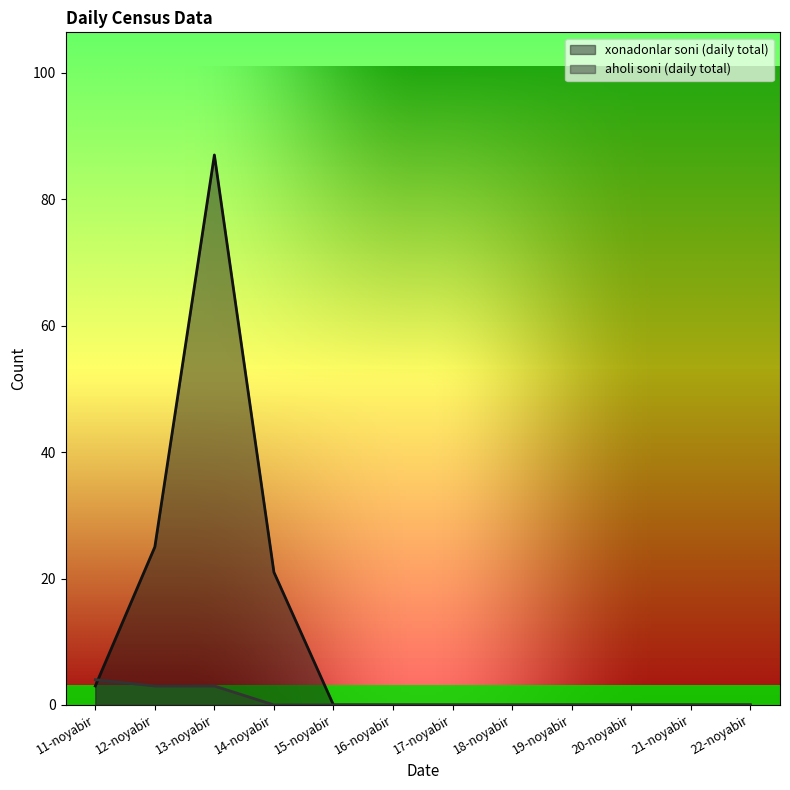

At how many categories does at least one series exceed 57?

1